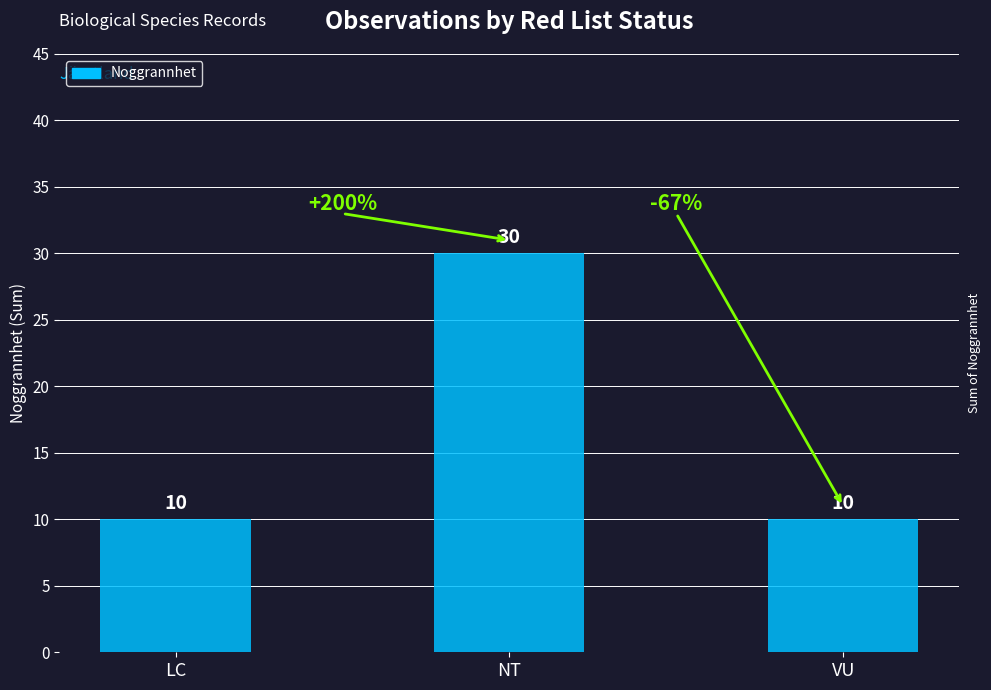

What is the minimum value shown in the chart?

10